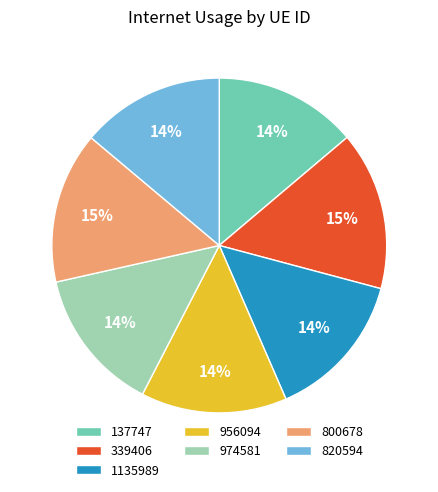

Which slice is the largest?

339406